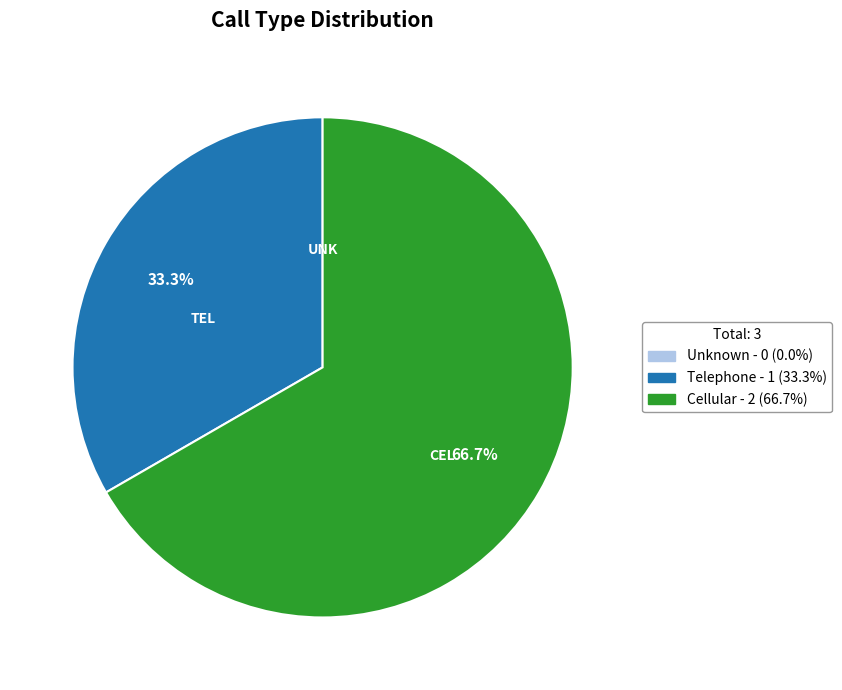

Does Telephone account for over 50% of the chart?

No